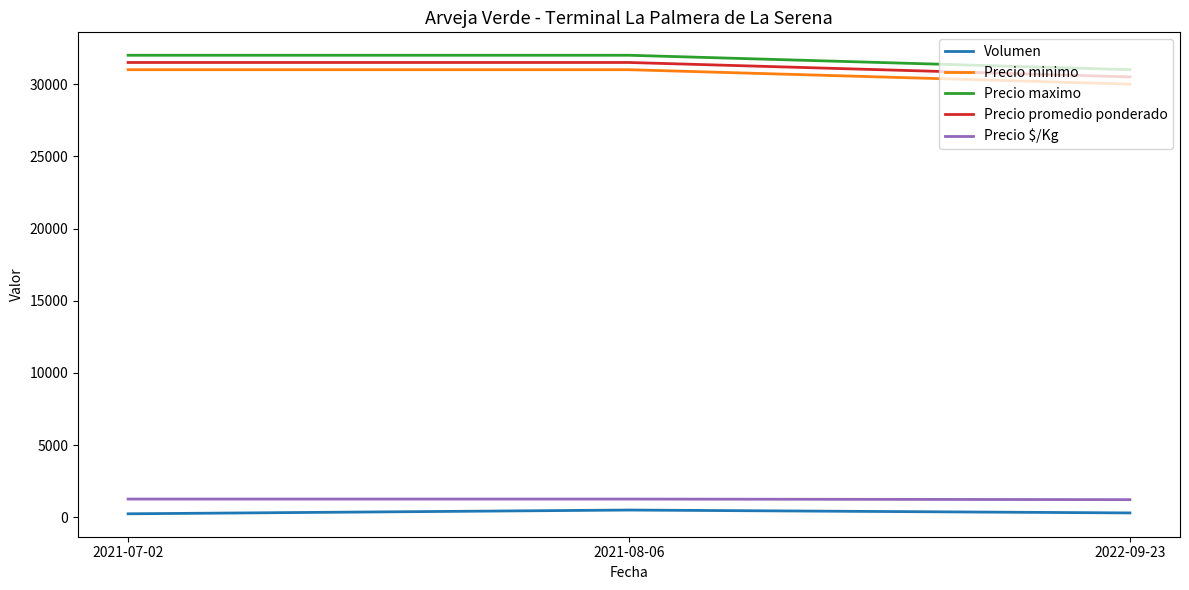

What is the sum of all Precio maximo values?

95000